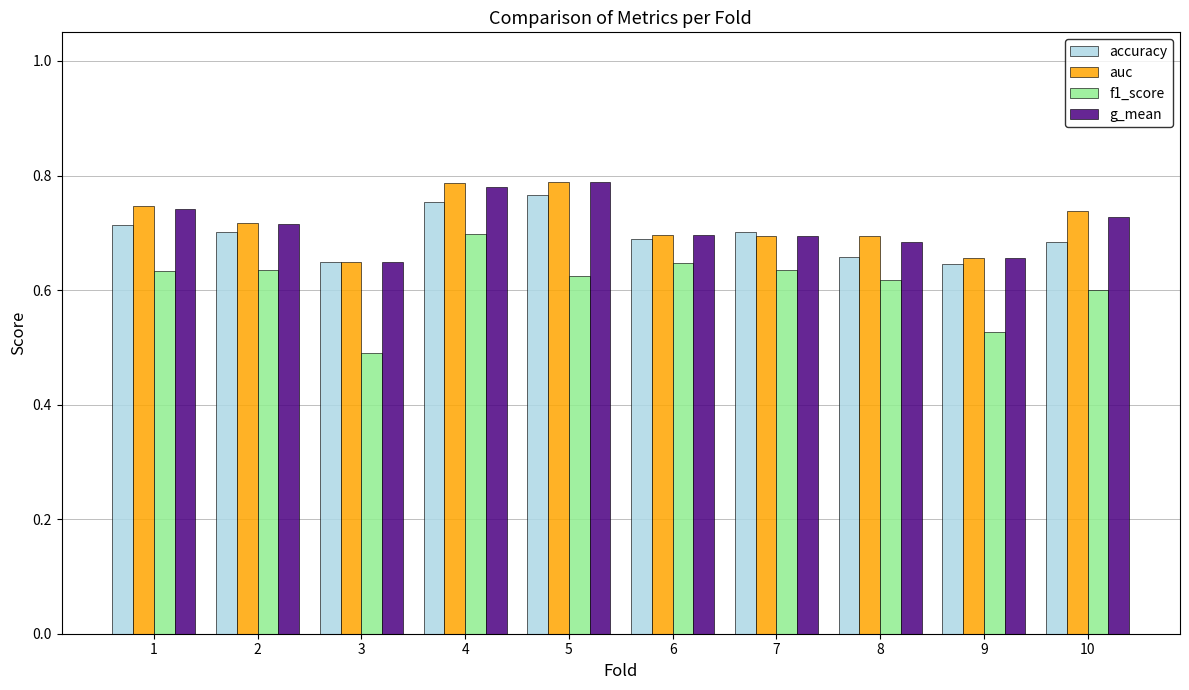

Is the value of accuracy at 8 greater than the value of g_mean at 6?

No